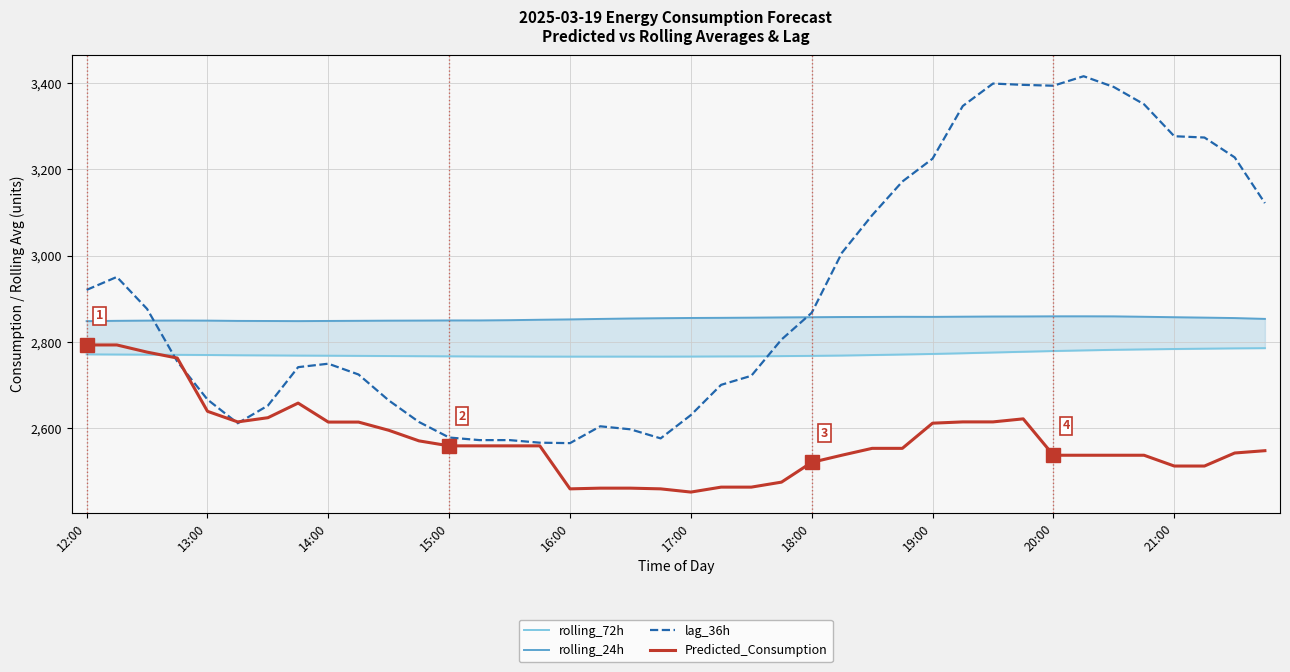

Between 11 and 37, which series saw the biggest shift?

lag_36h